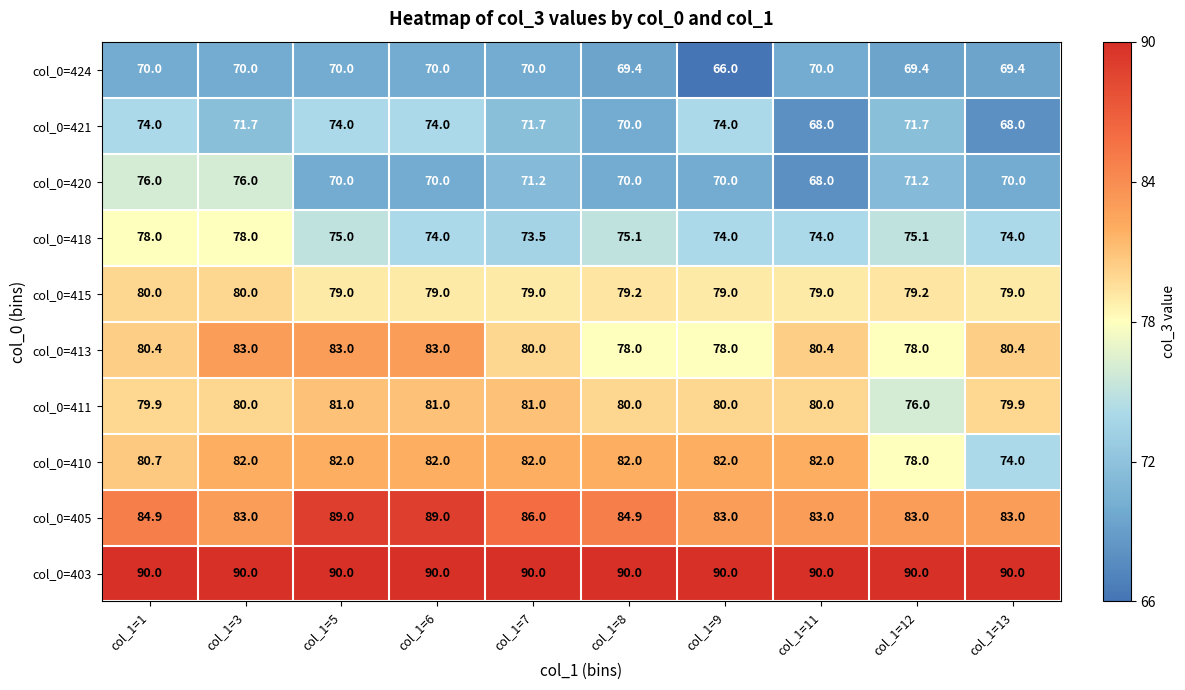

What is the sum of the col_0=415 values at col_1=7 and col_1=12?

158.2